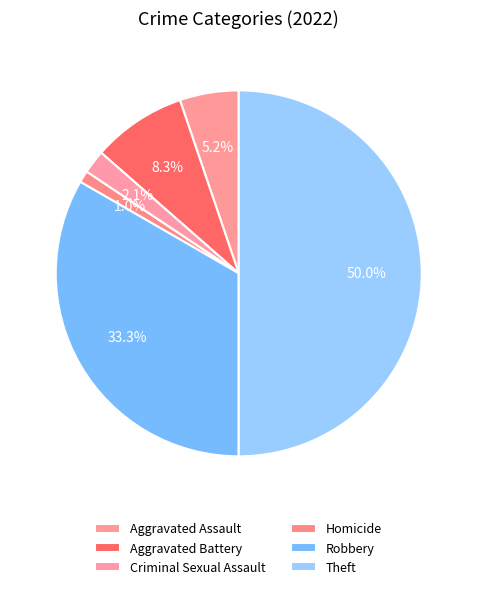

To the nearest percent, what percentage of the pie is Homicide?

1%